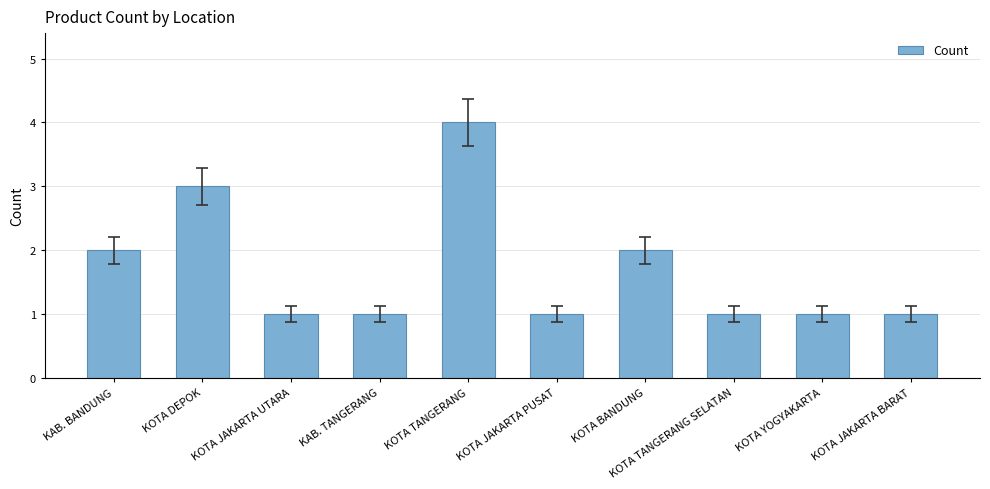

Reading right to left, what are all the values shown in this chart?

KOTA JAKARTA BARAT=1	KOTA YOGYAKARTA=1	KOTA TANGERANG SELATAN=1	KOTA BANDUNG=2	KOTA JAKARTA PUSAT=1	KOTA TANGERANG=4	KAB. TANGERANG=1	KOTA JAKARTA UTARA=1	KOTA DEPOK=3	KAB. BANDUNG=2